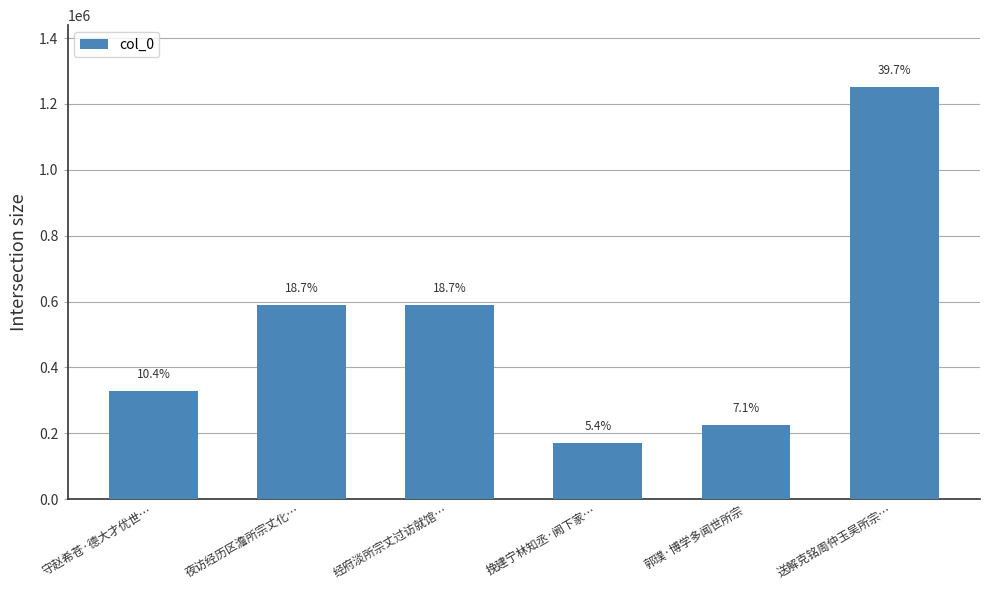

The value at 夜访经历区澹所宗丈化… is 589048. True or false?

True